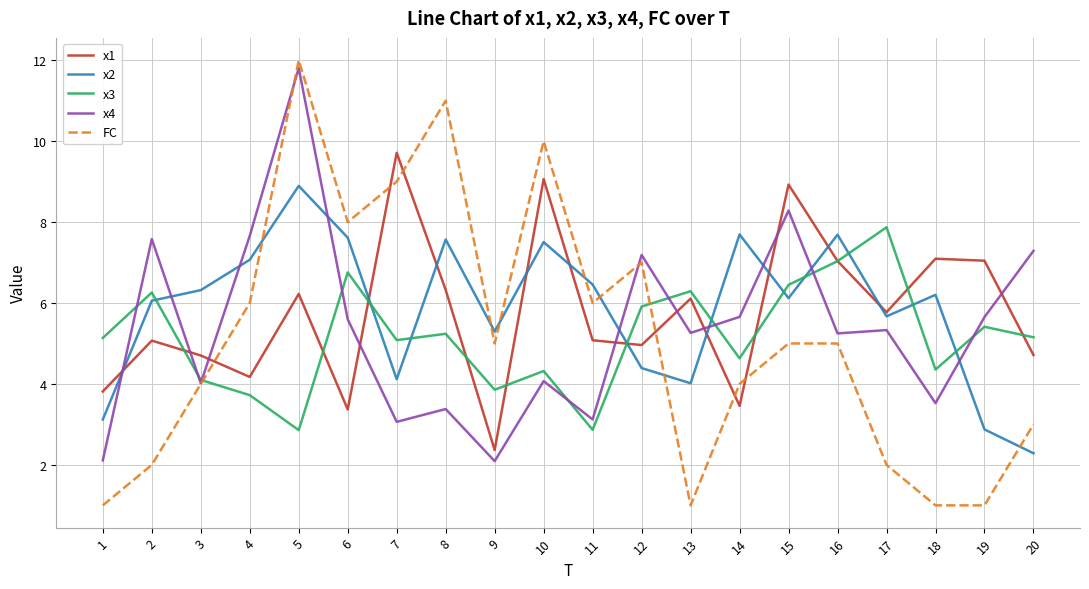

After their last crossing, which series has the higher values: x3 or FC?

x3